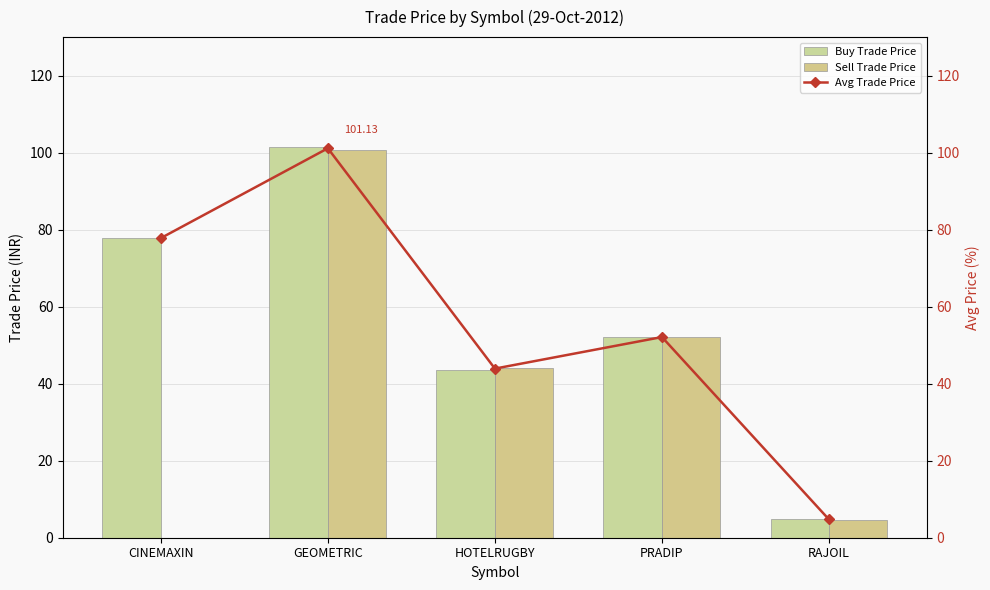

Between HOTELRUGBY and GEOMETRIC, which is larger?

GEOMETRIC